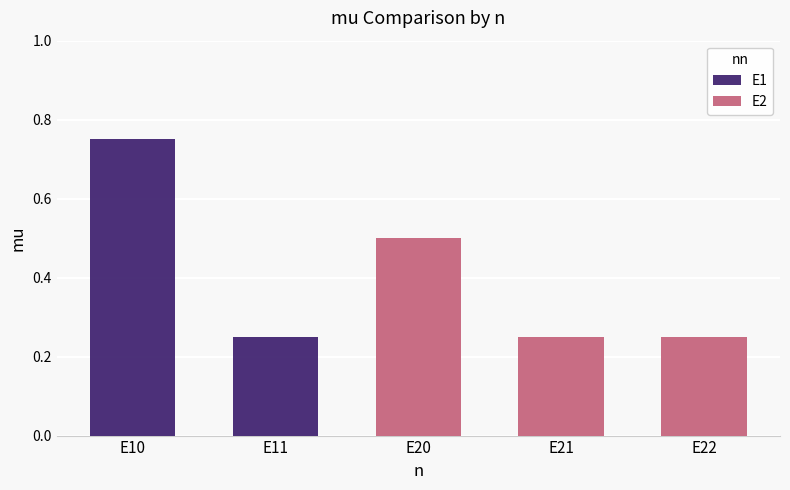

Between E22 and E20, which is larger?

E20